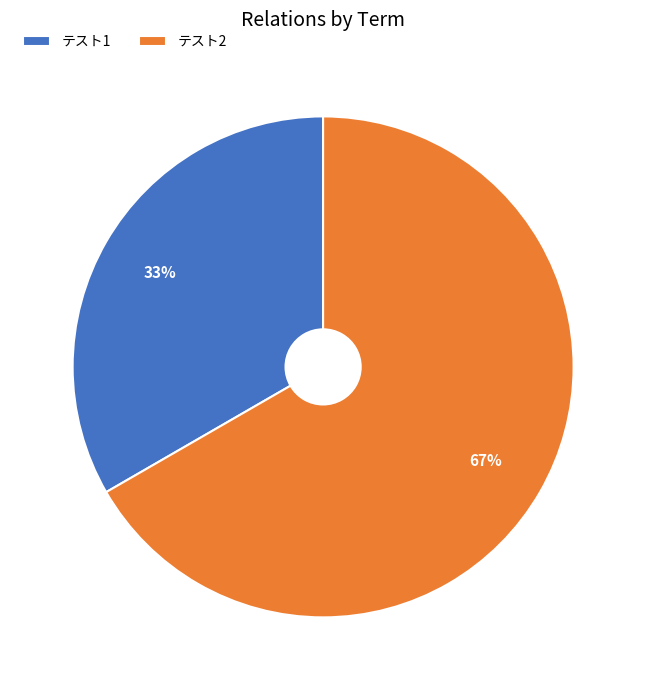

Does テスト1 account for over 50% of the chart?

No